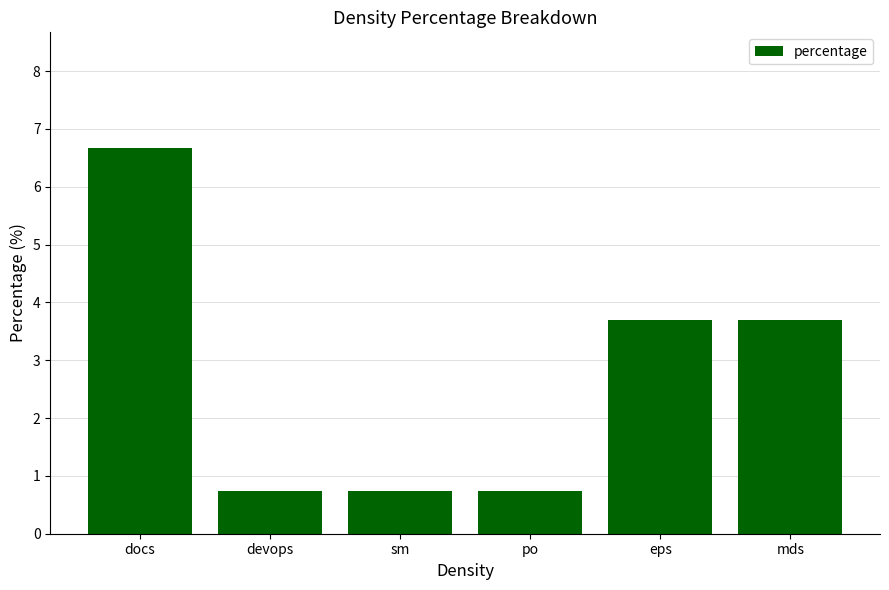

Reading left to right, what are all the values shown in this chart?

docs=6.7	devops=0.7	sm=0.7	po=0.7	eps=3.7	mds=3.7